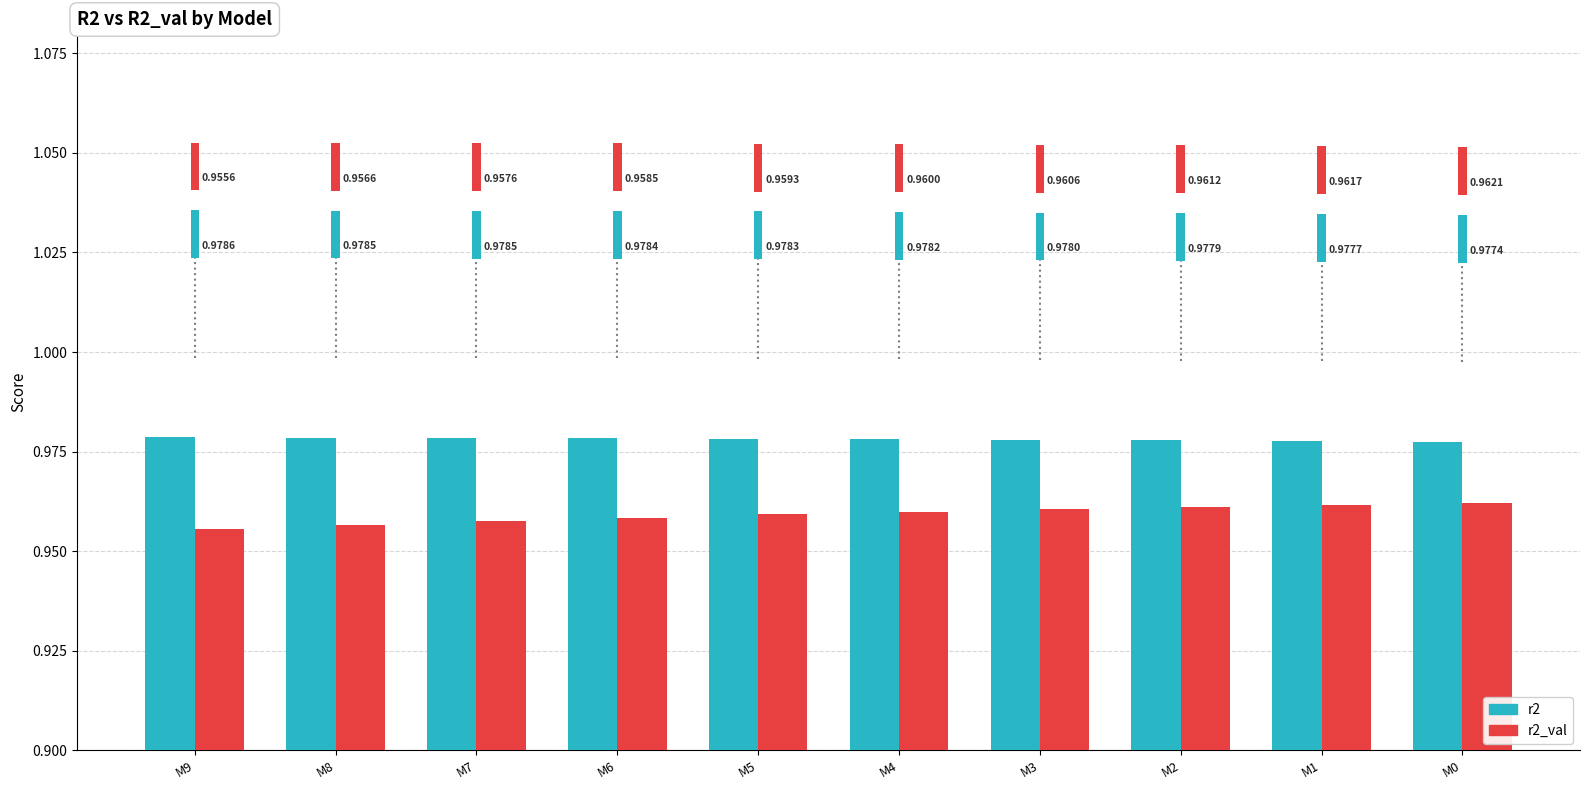

What is the sum of the r2_val values at M6 and M3?

1.9